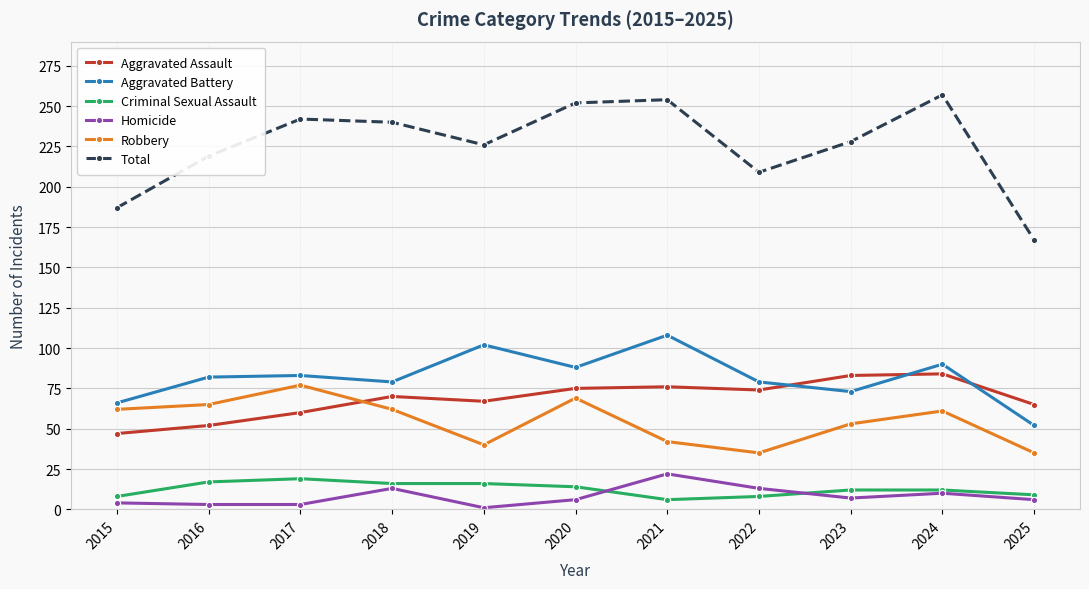

Does the chart have visible grid lines?

Yes